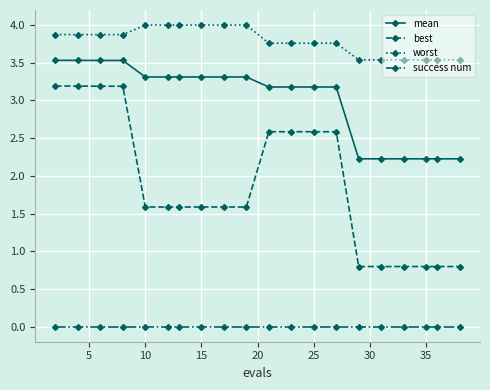

Which series has the largest range (max minus min)?

best